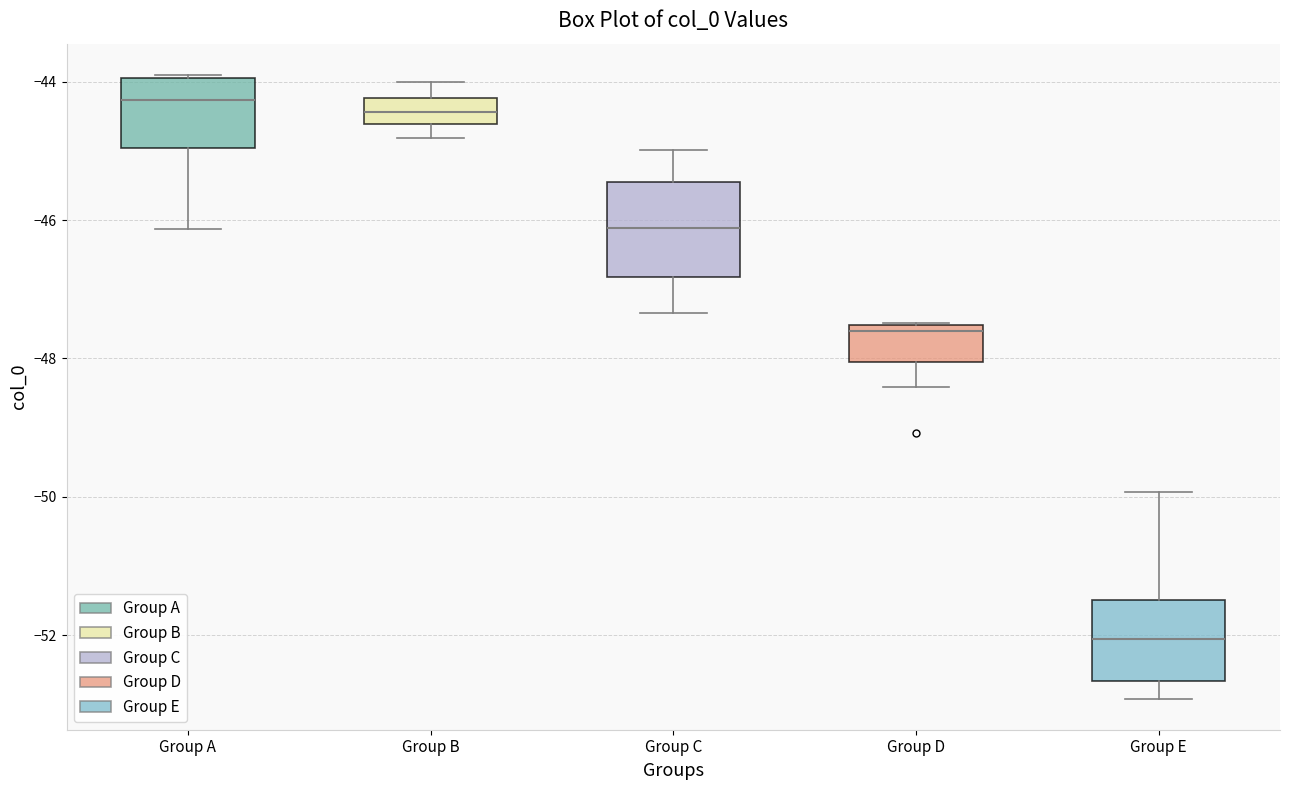

Where does the median line of the box for Group E sit on the y-axis? The values are not printed on the chart, so give them approximately, as read against the axis.

-52.0